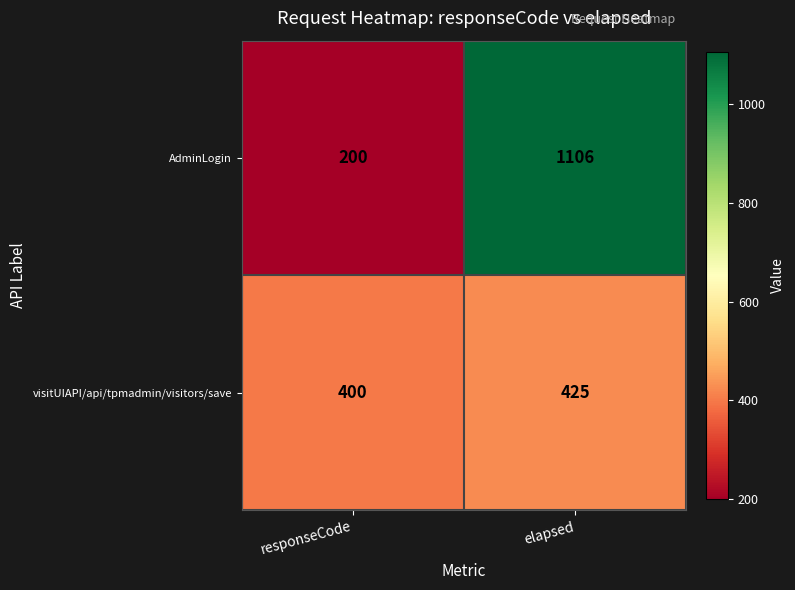

Is the value of AdminLogin at responseCode greater than the value of visitUIAPI/api/tpmadmin/visitors/save at elapsed?

No